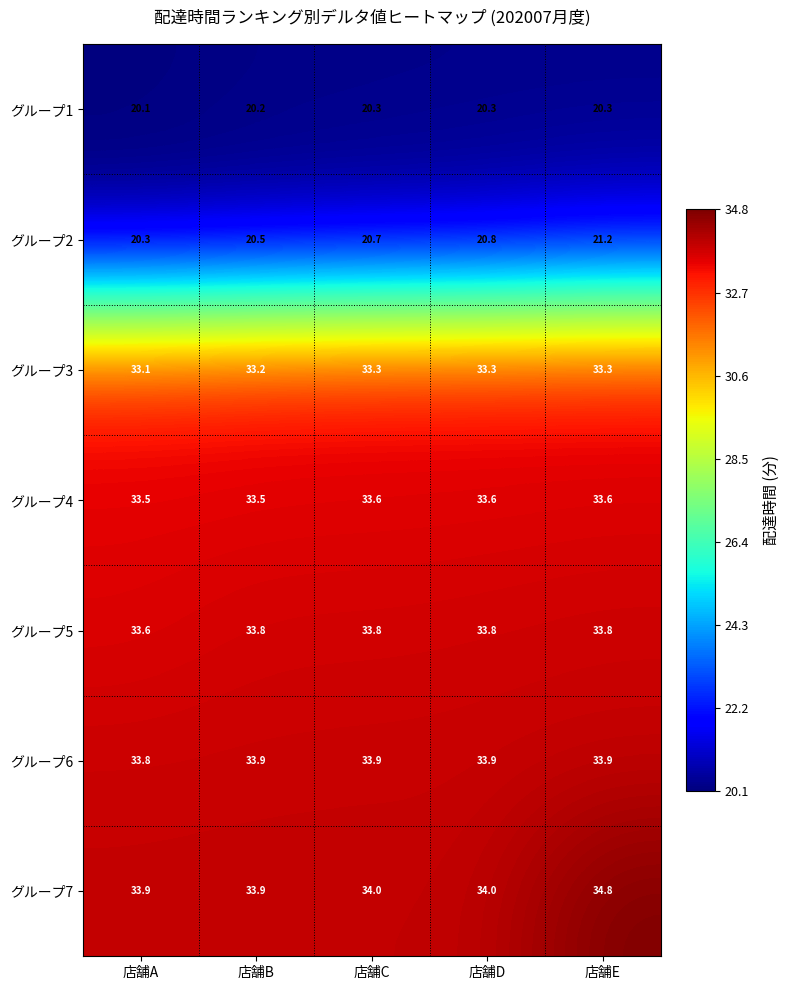

What is the spread (max minus min) of values at 店舗E?

14.5